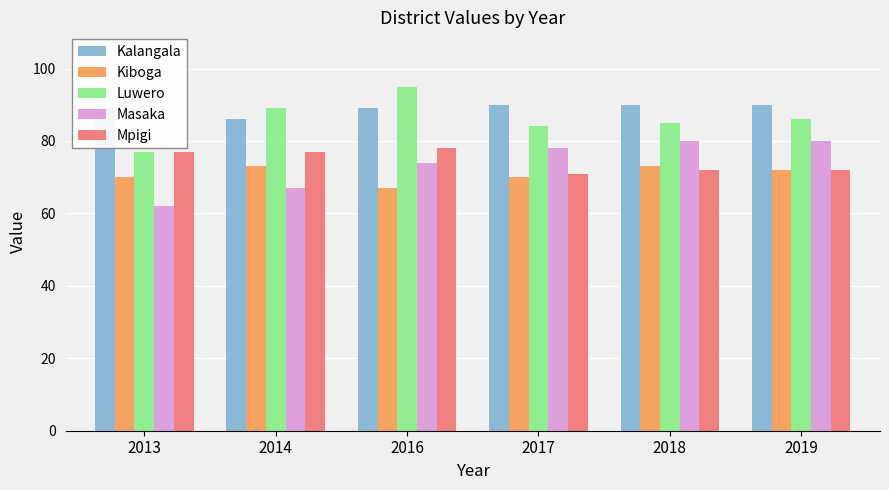

What is the spread (max minus min) of values at 2014?

22